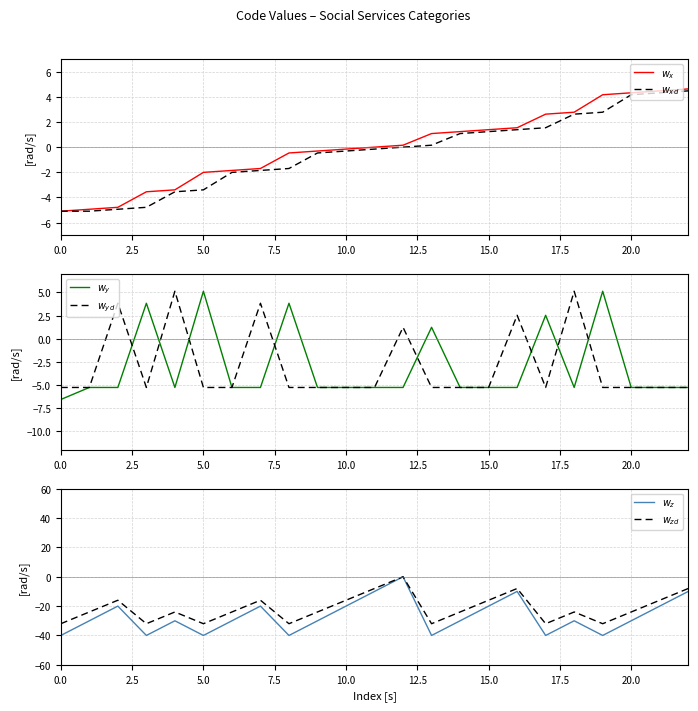

Reading right to left, extract all data points from this chart.

$w_x$: 4.6	4.5	4.3	4.2	2.8	2.6	1.5	1.4	1.2	1.1	0.1	-0.0	-0.2	-0.3	-0.5	-1.7	-1.9	-2.0	-3.4	-3.6	-4.8	-4.9	-5.1
$w_{xd}$: 4.5	4.3	4.2	2.8	2.6	1.5	1.4	1.2	1.1	0.1	-0.0	-0.2	-0.3	-0.5	-1.7	-1.9	-2.0	-3.4	-3.6	-4.8	-4.9	-5.1	-5.1
$w_y$: -5.3	-5.3	-5.3	5.1	-5.3	2.5	-5.3	-5.3	-5.3	1.2	-5.3	-5.3	-5.3	-5.3	3.8	-5.3	-5.3	5.1	-5.3	3.8	-5.3	-5.3	-6.6
$w_{yd}$: -5.3	-5.3	-5.3	-5.3	5.1	-5.3	2.5	-5.3	-5.3	-5.3	1.2	-5.3	-5.3	-5.3	-5.3	3.8	-5.3	-5.3	5.1	-5.3	3.8	-5.3	-5.3
$w_z$: -10.0	-20.0	-30.0	-40.0	-30.0	-40.0	-10.0	-20.0	-30.0	-40.0	0.0	-10.0	-20.0	-30.0	-40.0	-20.0	-30.0	-40.0	-30.0	-40.0	-20.0	-30.0	-40.0
$w_{zd}$: -8.0	-16.0	-24.0	-32.0	-24.0	-32.0	-8.0	-16.0	-24.0	-32.0	0.0	-8.0	-16.0	-24.0	-32.0	-16.0	-24.0	-32.0	-24.0	-32.0	-16.0	-24.0	-32.0